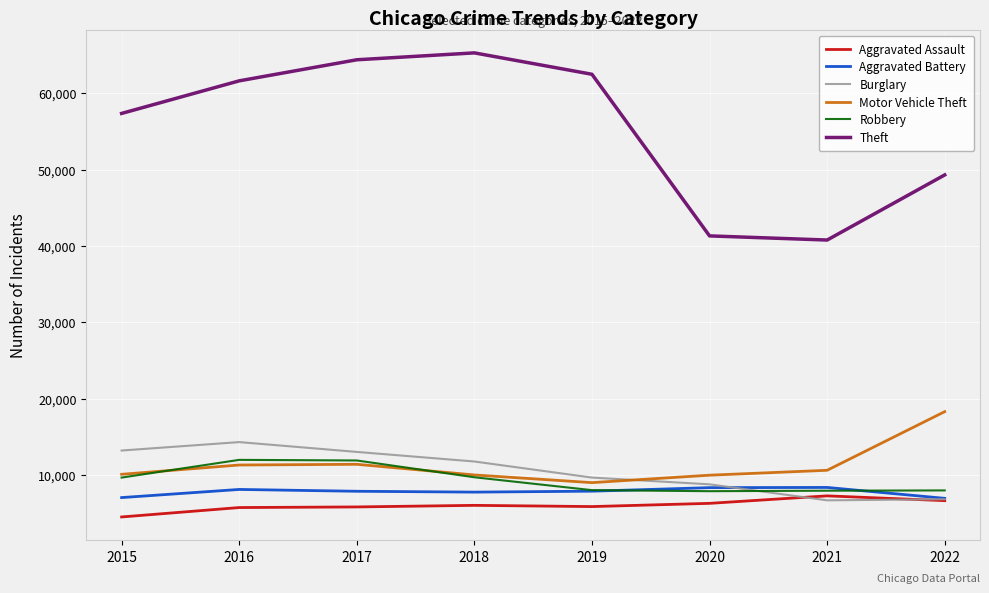

What is the minimum value for Robbery?

7856